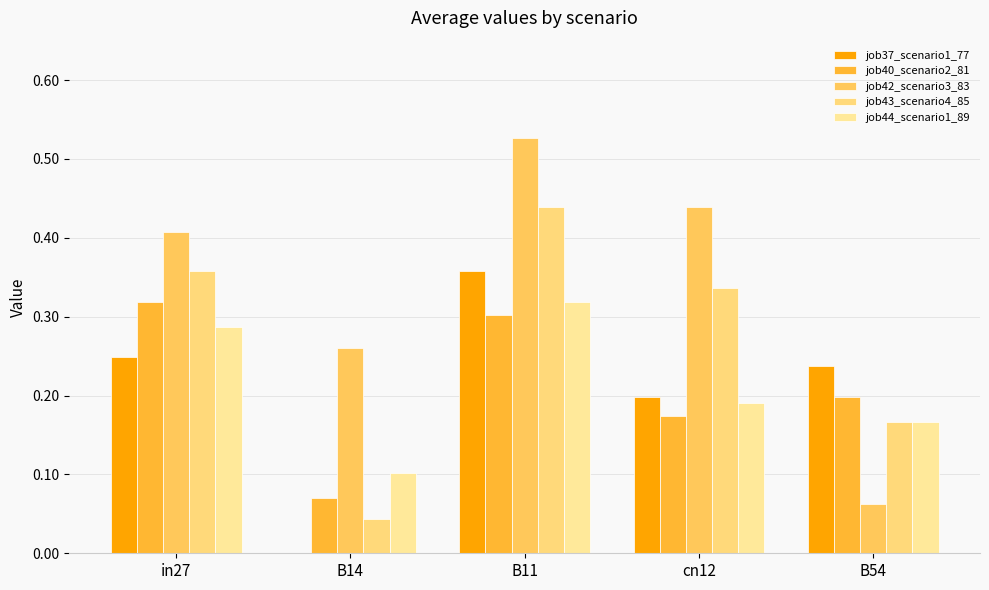

How many series are shown in this chart?

5